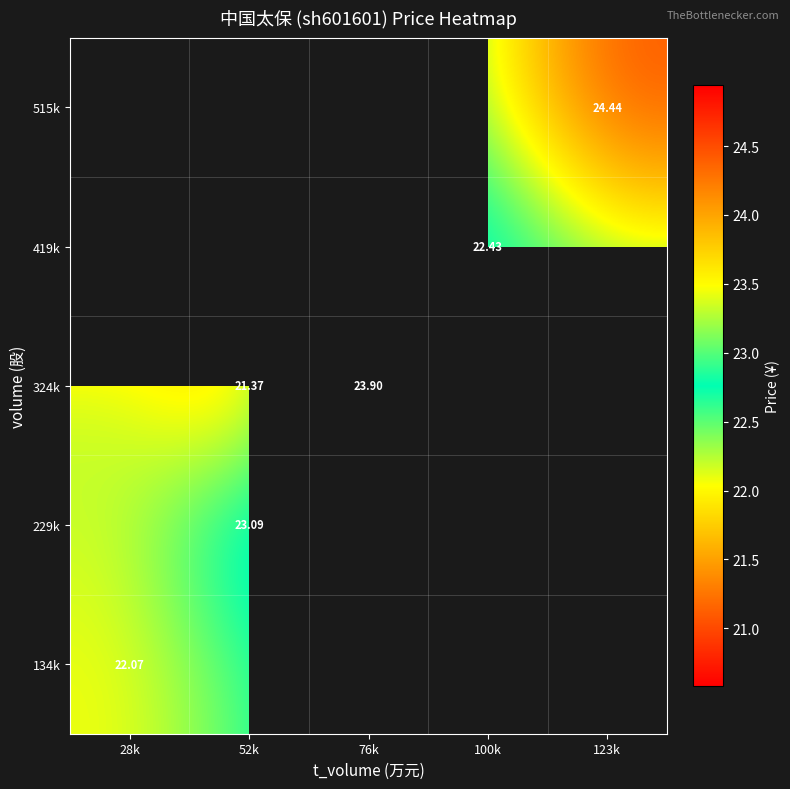

Rank the series by their maximum value, from lowest to highest.

134k, 419k, 229k, 324k, 515k